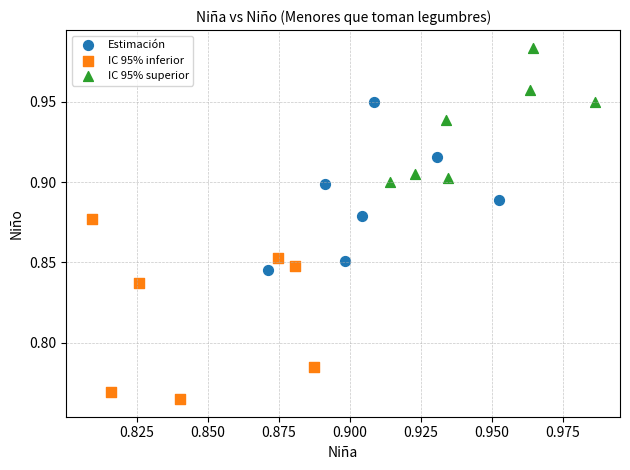

What are all the series names shown in the legend?

Estimación, IC 95% inferior, IC 95% superior